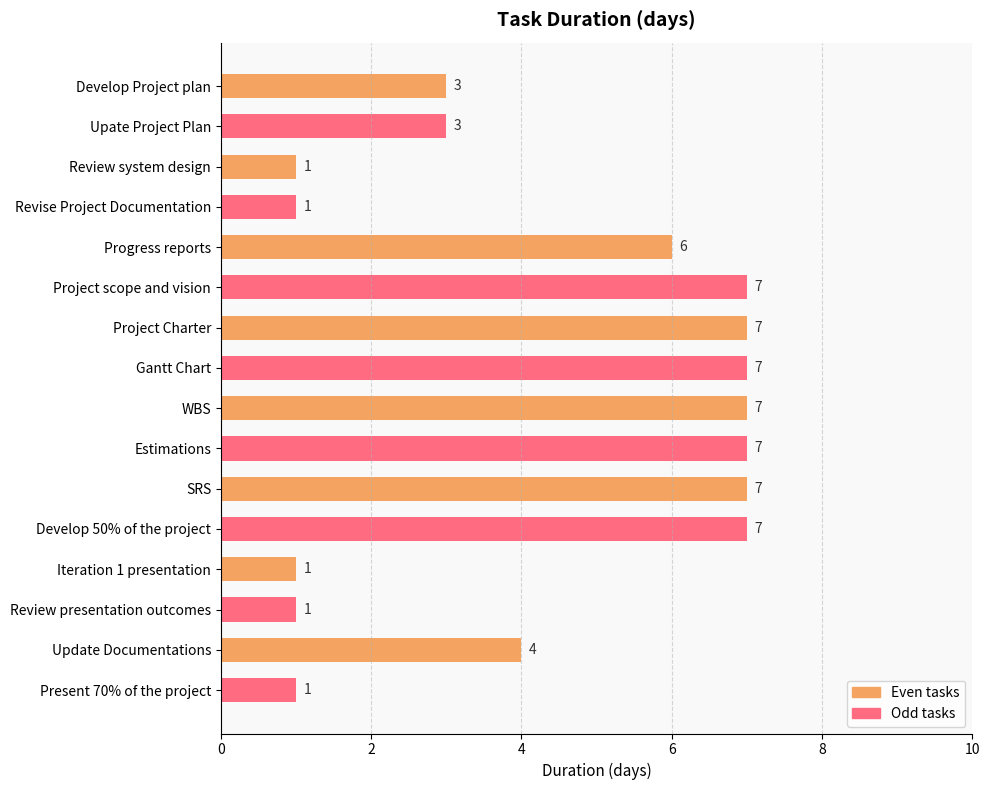

Count the values in the range 1 to 7.

16